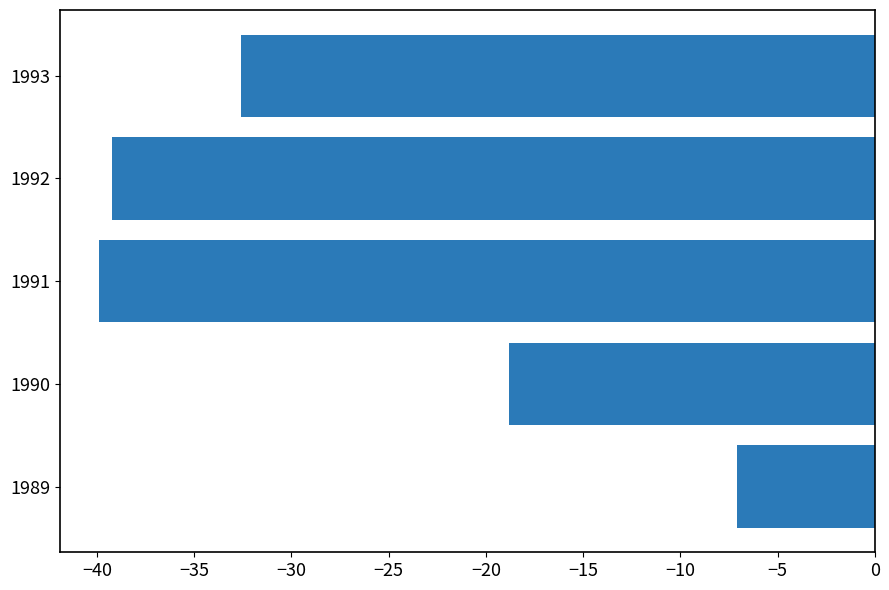

Rank the categories by value from lowest to highest.

1991, 1992, 1993, 1990, 1989